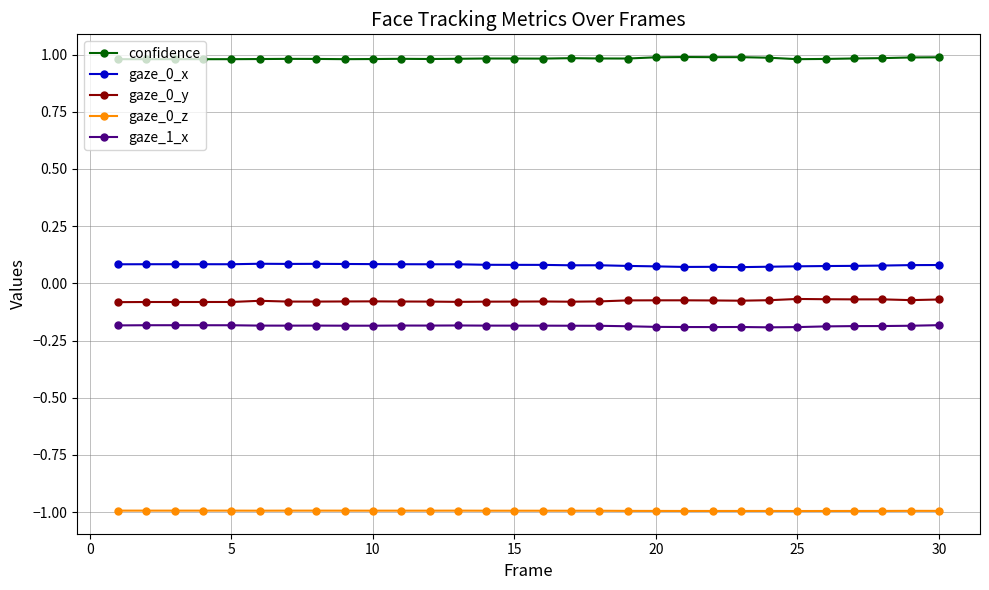

What is the value of the gaze_0_z point at the 8th from the left?

-1.0